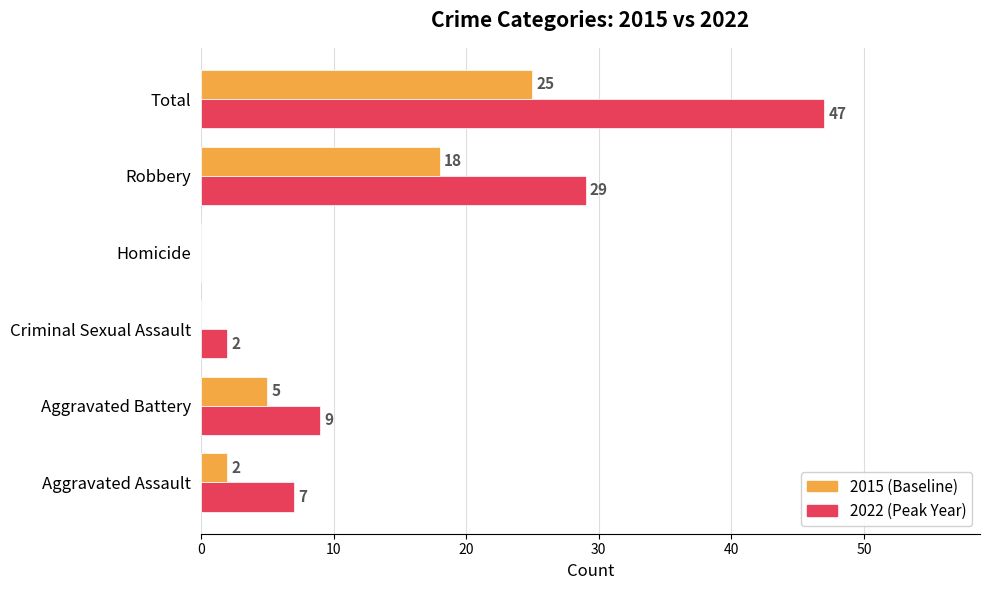

At which category is the sum across all series the highest?

Total